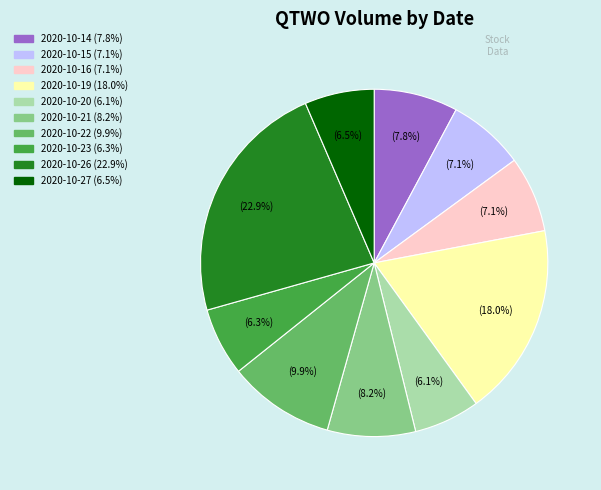

Count the number of slices in the pie.

10